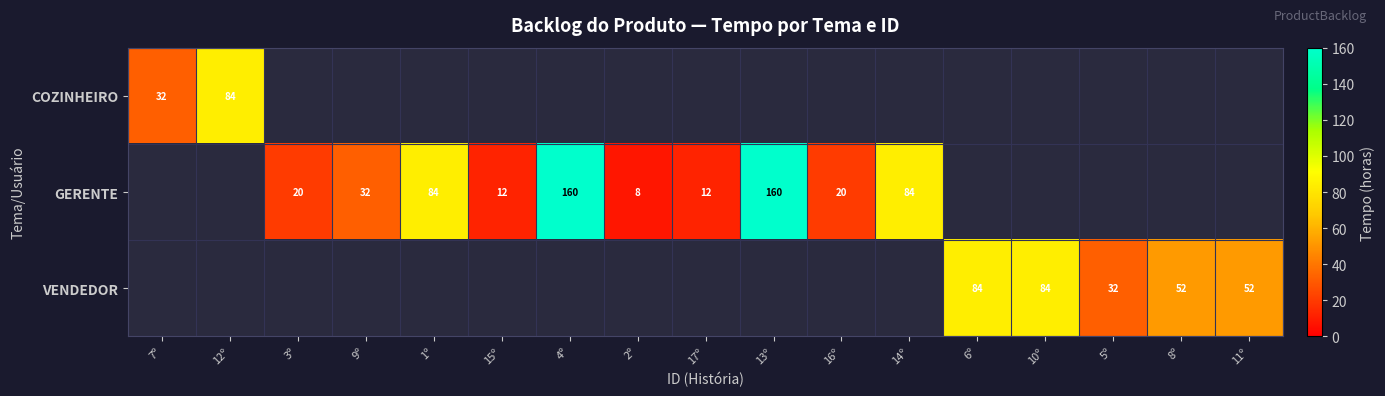

The value of GERENTE at 9º is 19. True or false?

False